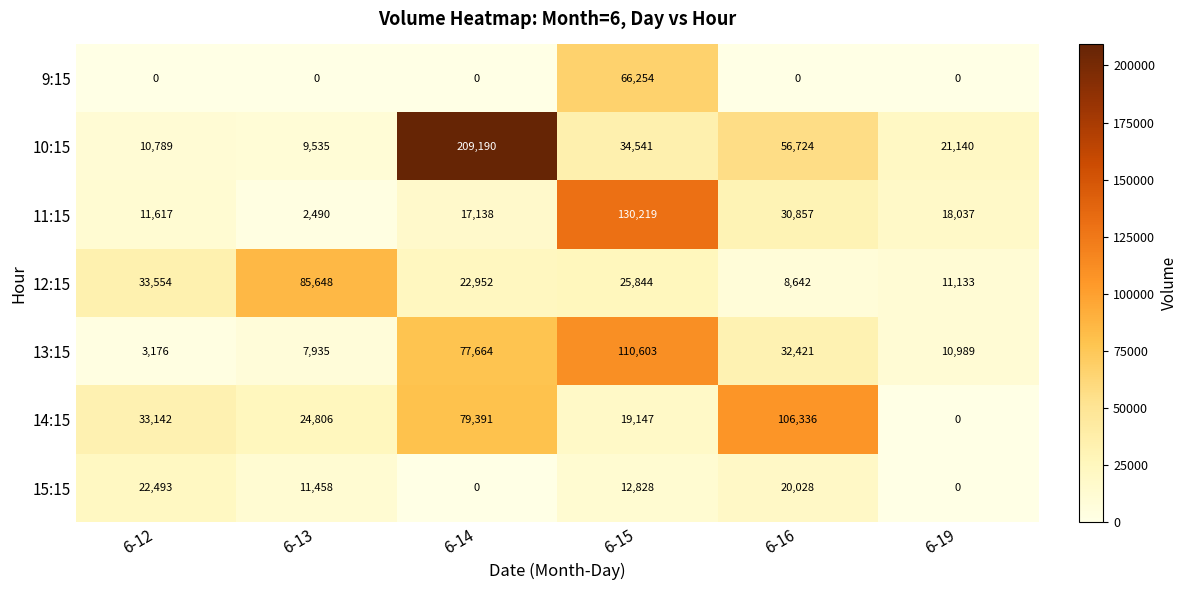

Which series changed the most between 6-14 and 6-19?

10:15